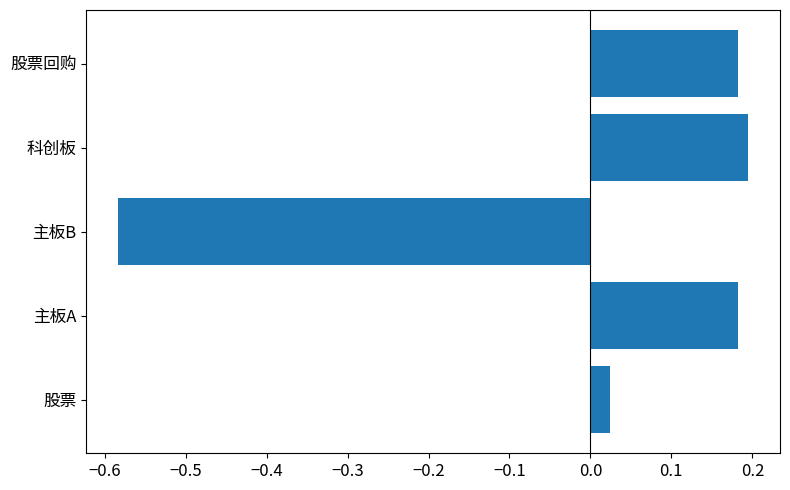

Between 主板A and 主板B, which is larger?

主板A